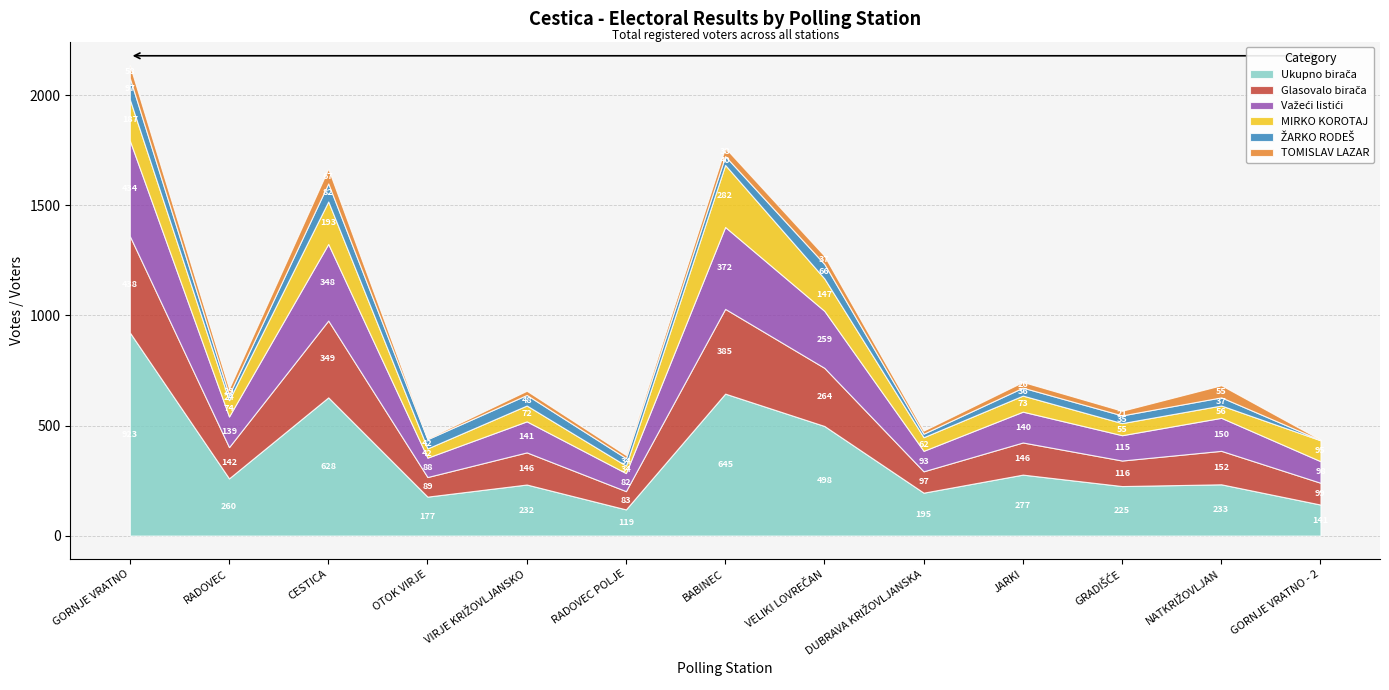

What is the total value across all series at RADOVEC POLJE?

366